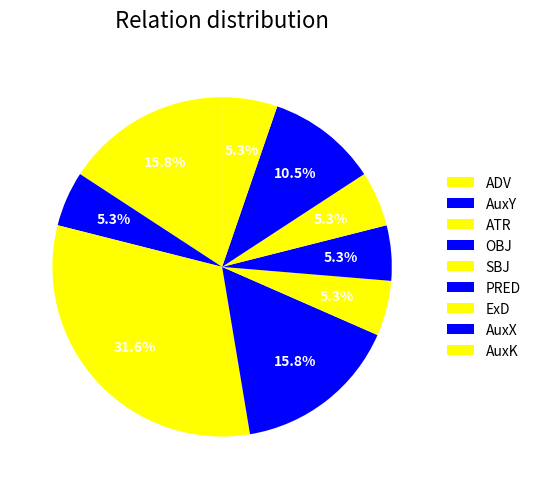

To the nearest percent, what percentage of the pie is SBJ?

5%